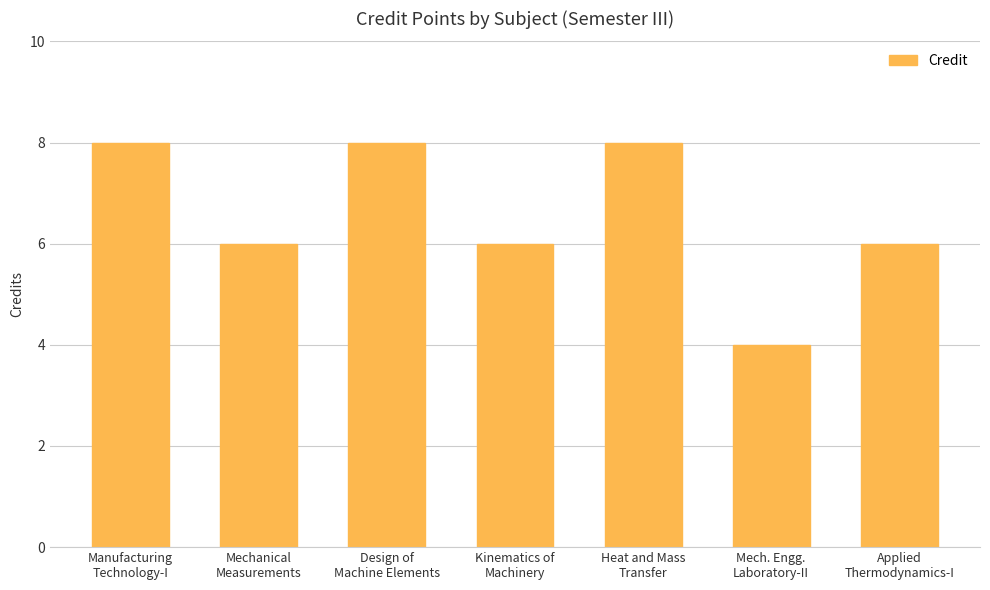

Reading right to left, transcribe all the data shown in this chart.

6	4	8	6	8	6	8